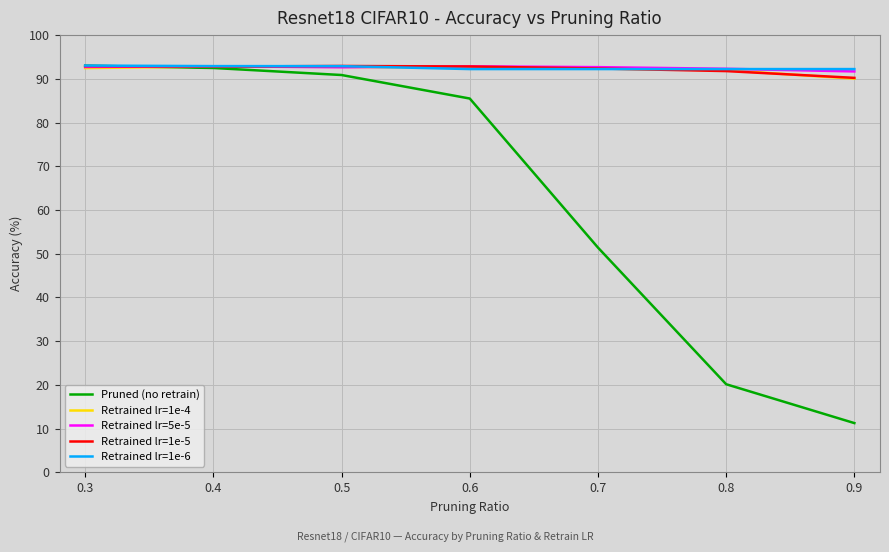

The value of Retrained lr=1e-5 at 0.5 is 24.3. True or false?

False